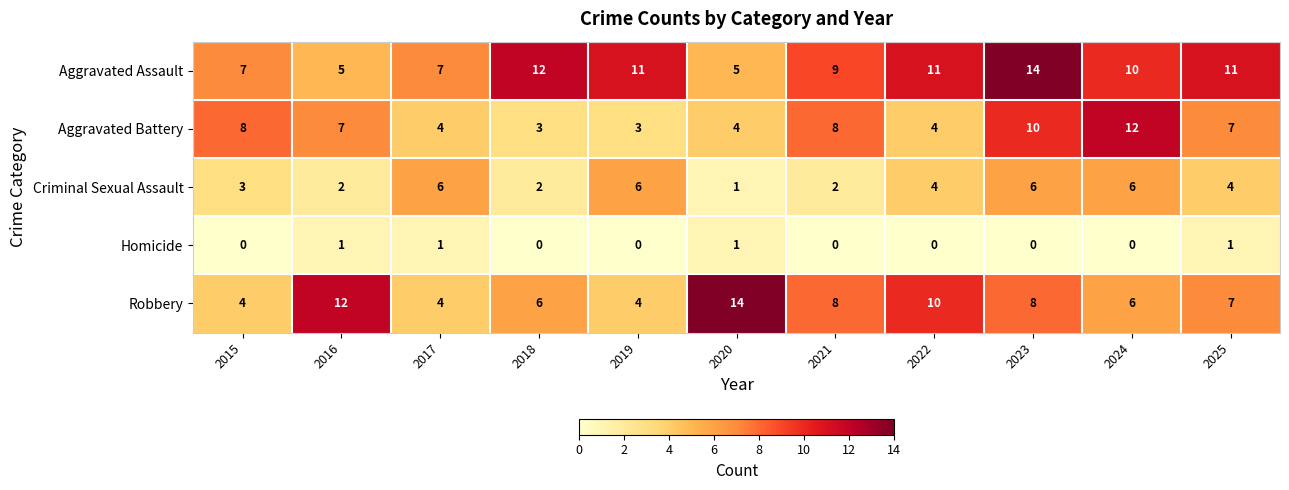

What value does the Robbery series have at 2023, to the nearest 10?

10